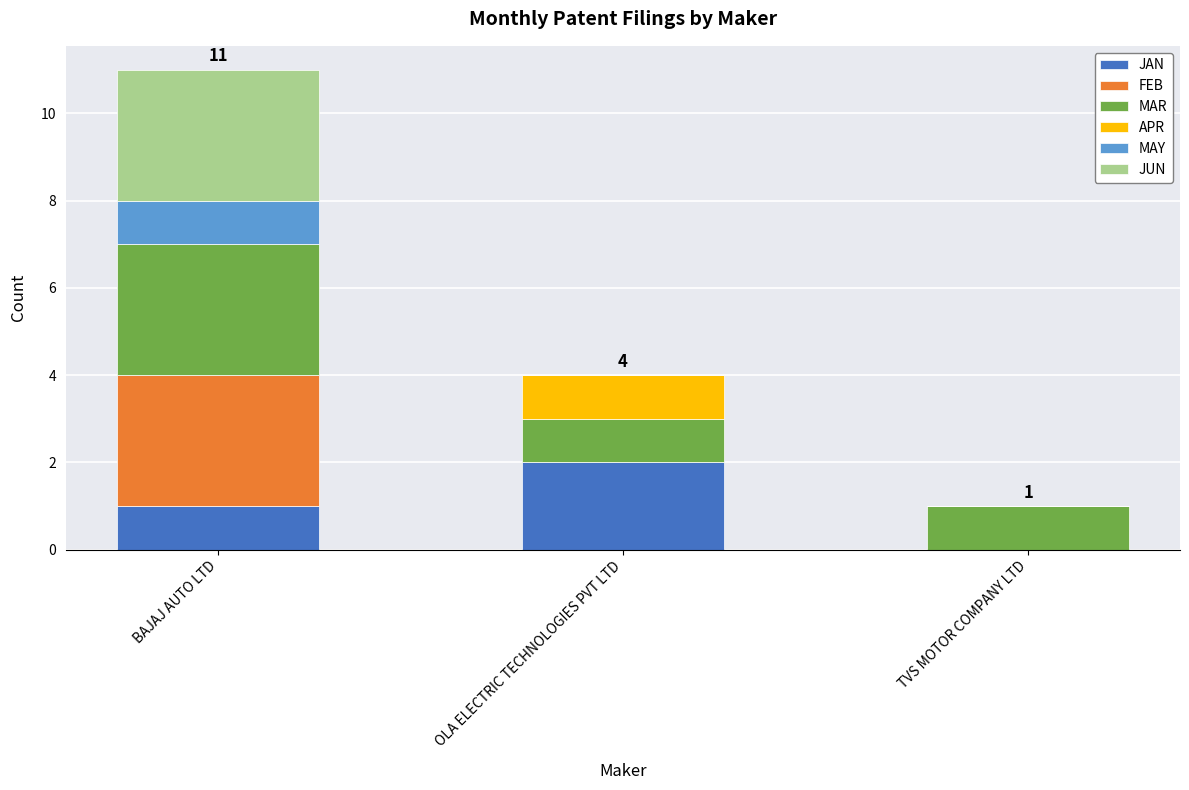

What is the total value across all series at BAJAJ AUTO LTD?

11